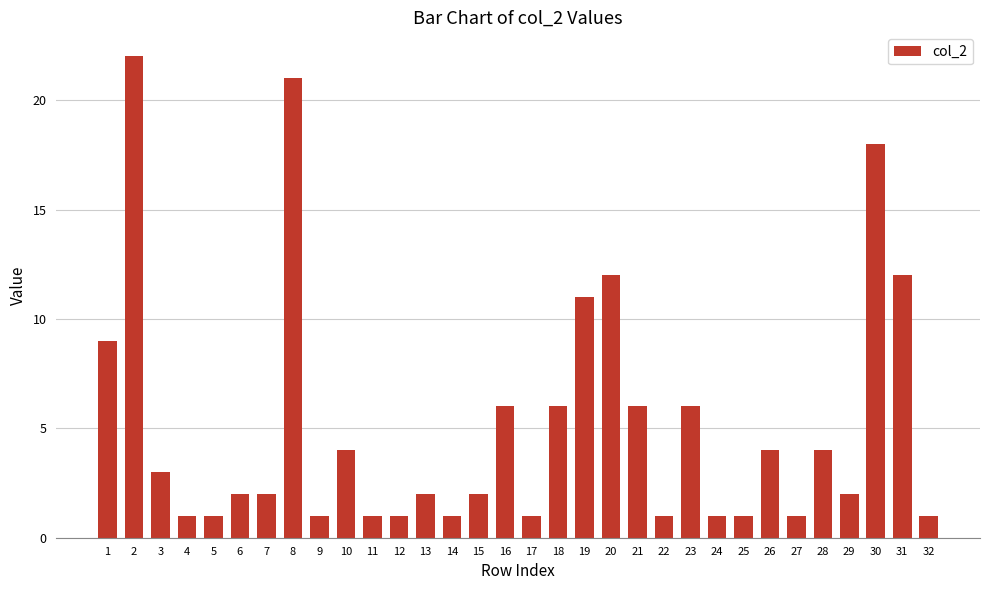

Reading left to right, list all the values displayed in this chart.

9	22	3	1	1	2	2	21	1	4	1	1	2	1	2	6	1	6	11	12	6	1	6	1	1	4	1	4	2	18	12	1